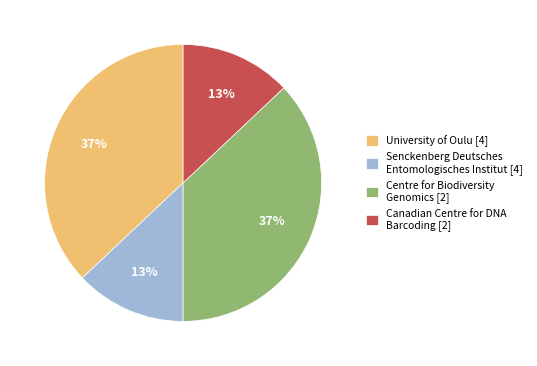

To the nearest percent, what is the difference between the largest and smallest slice percentages?

24%